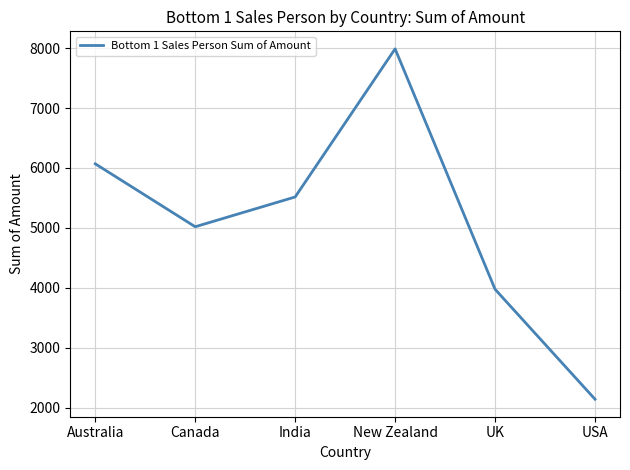

At which category does the chart reach its minimum across all series?

USA